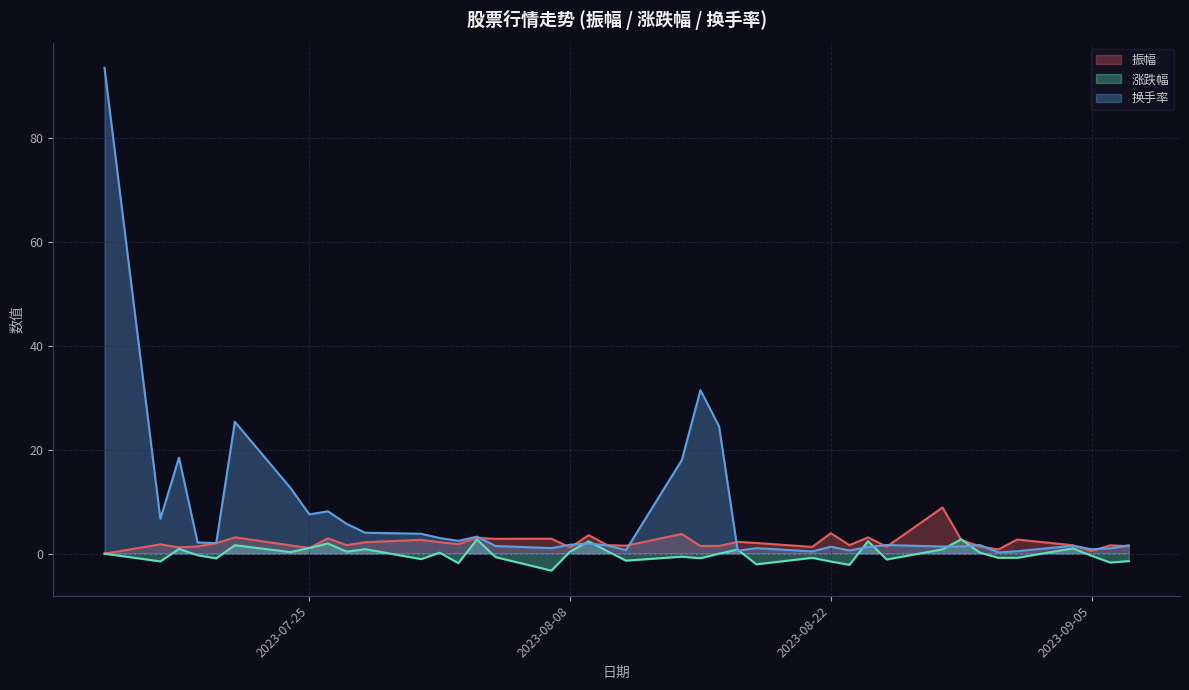

True or false: 换手率 has a value of 1.0 at 2023-09-06.

True